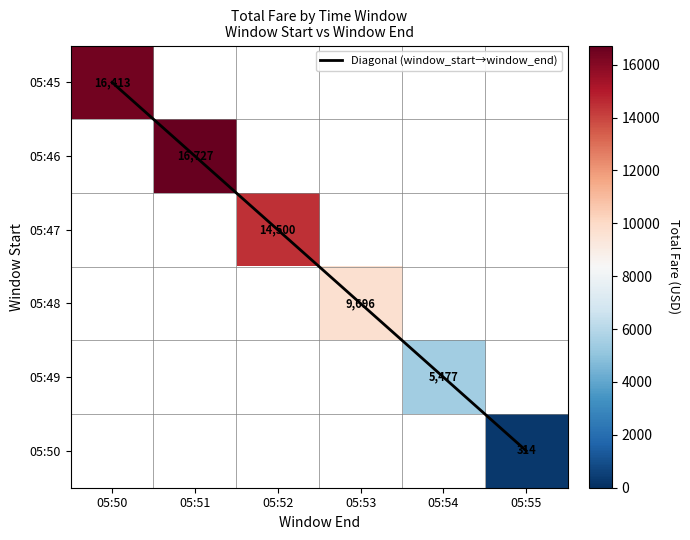

Which series has the largest range (max minus min)?

Diagonal (window_start→window_end)